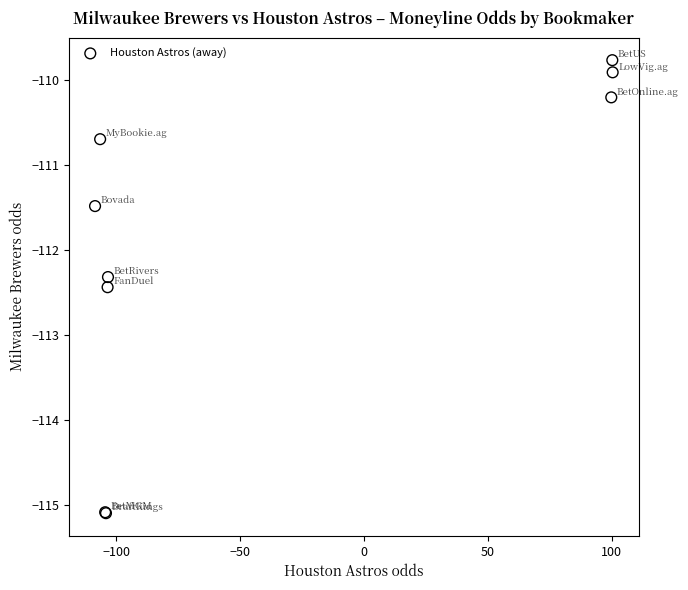

What Y value in the scatter plot is closest to -112?

-112.3